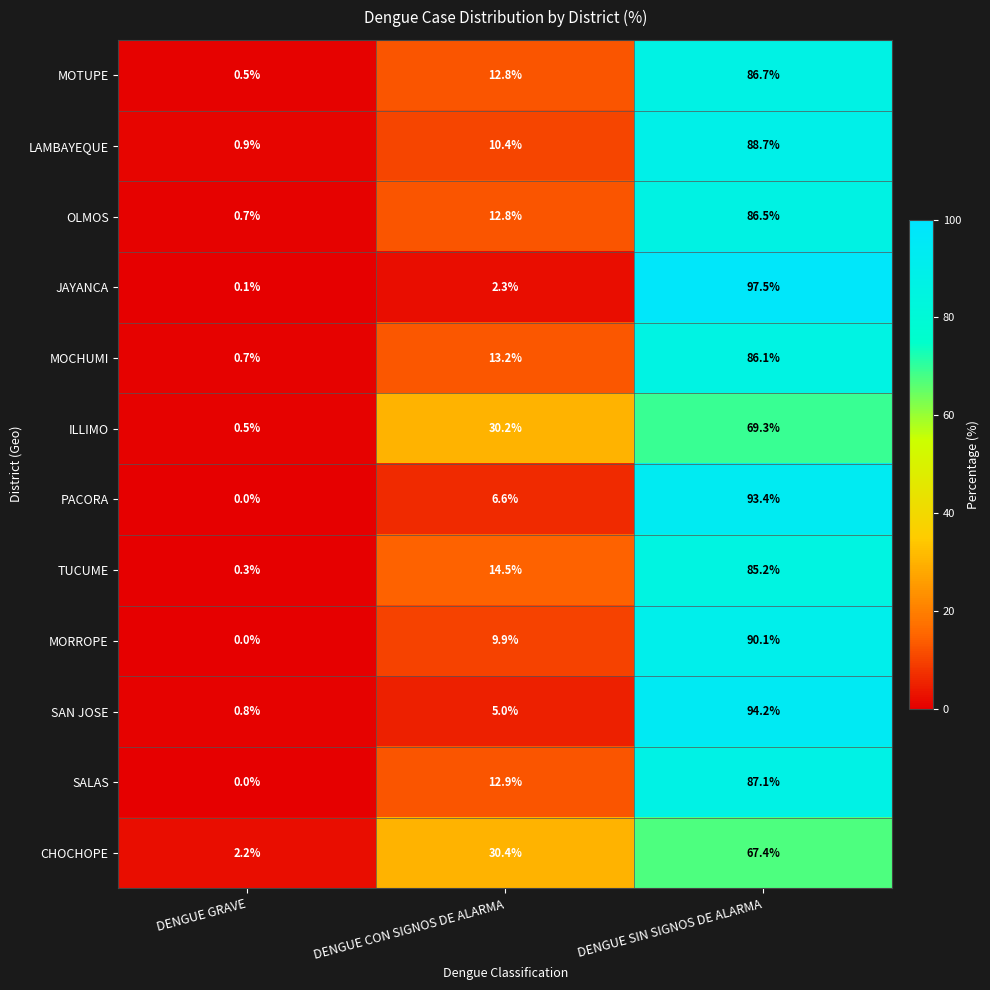

Where is MOCHUMI nearest to the value 43?

DENGUE CON SIGNOS DE ALARMA